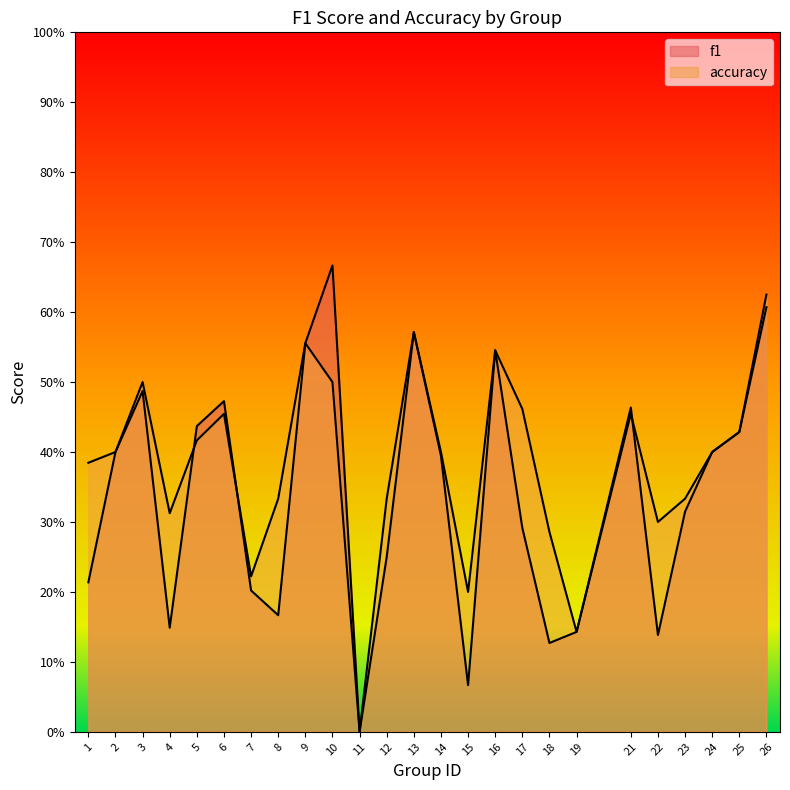

Does the chart have visible grid lines?

No